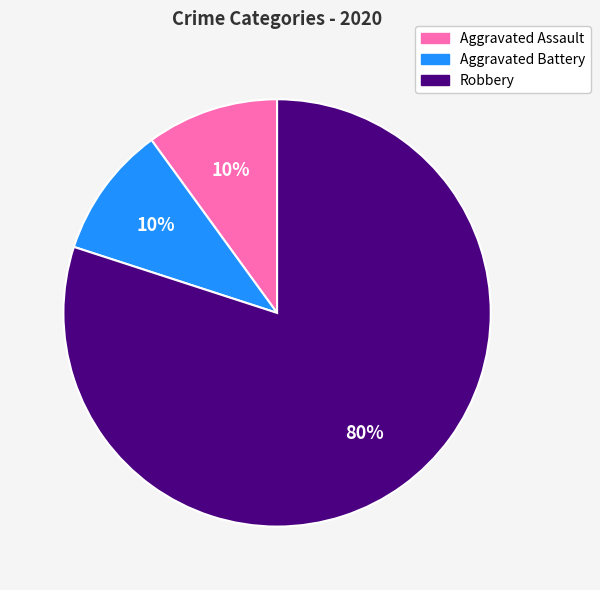

To the nearest percent, what is the combined percentage of Aggravated Battery and Robbery?

90%